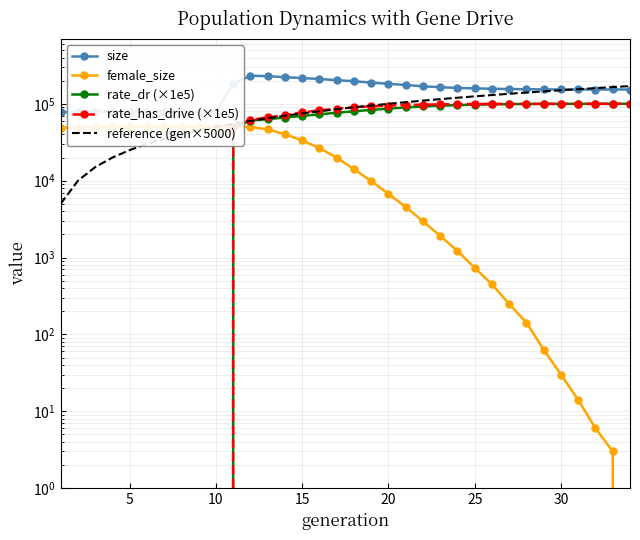

What is the total value across all series at 15?

471207.6